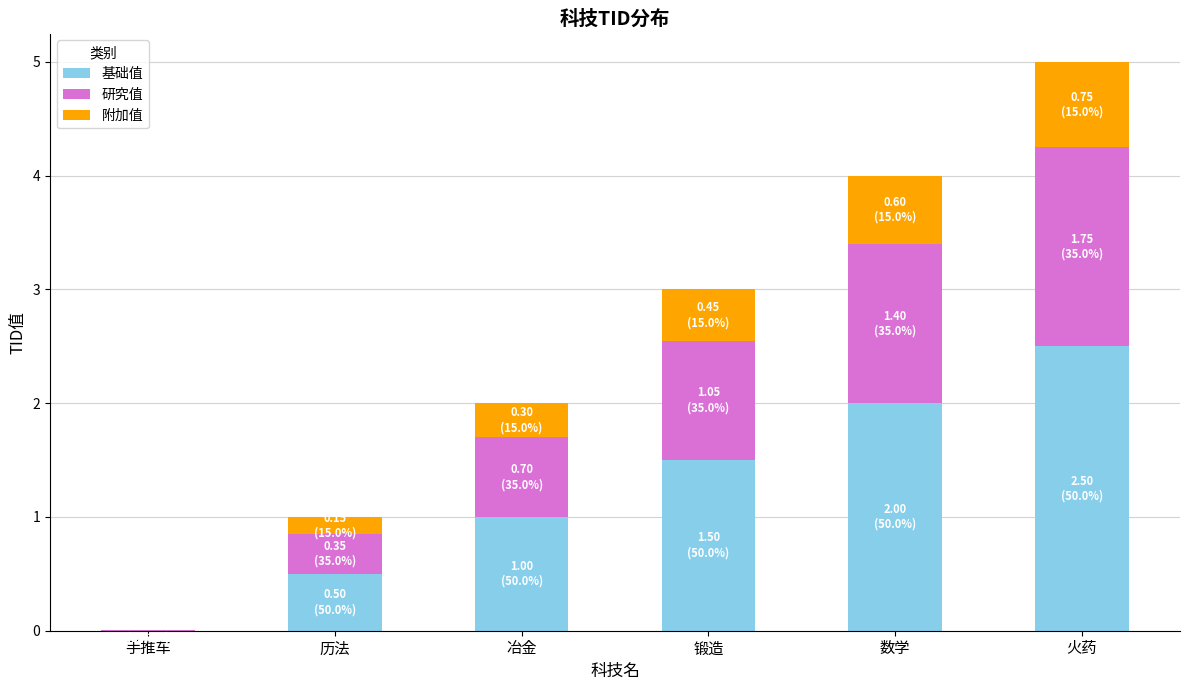

What value does the 基础值 series have at 冶金?

1.0